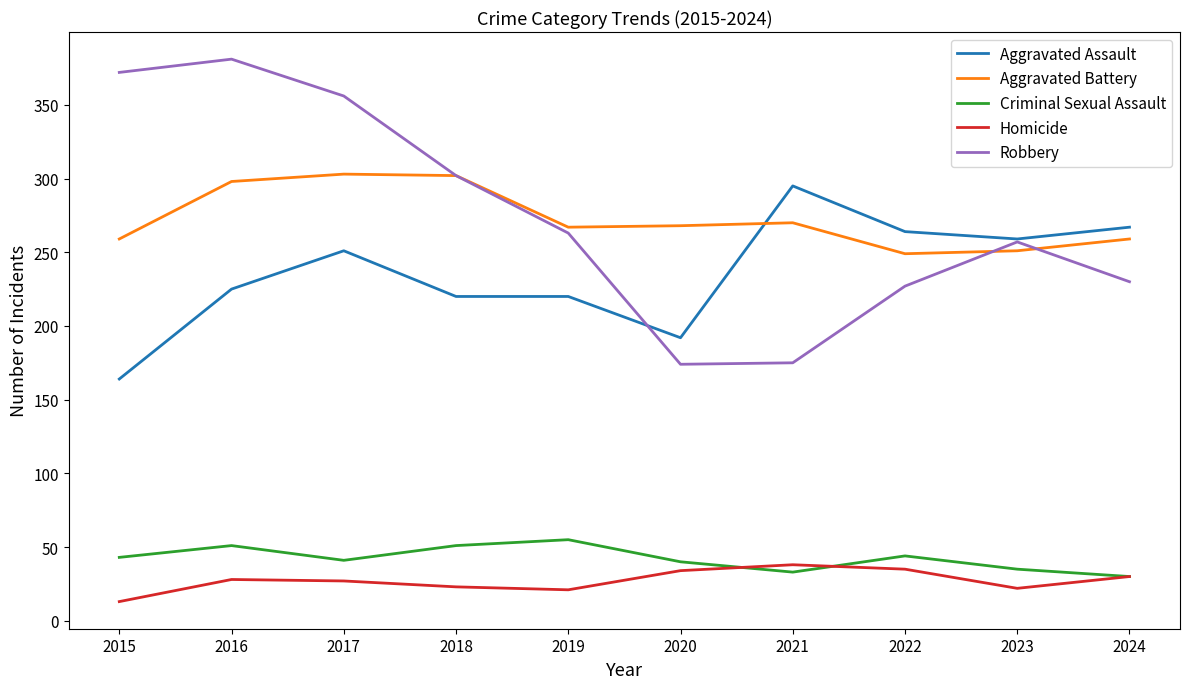

Read the Aggravated Assault value at 2024.

267